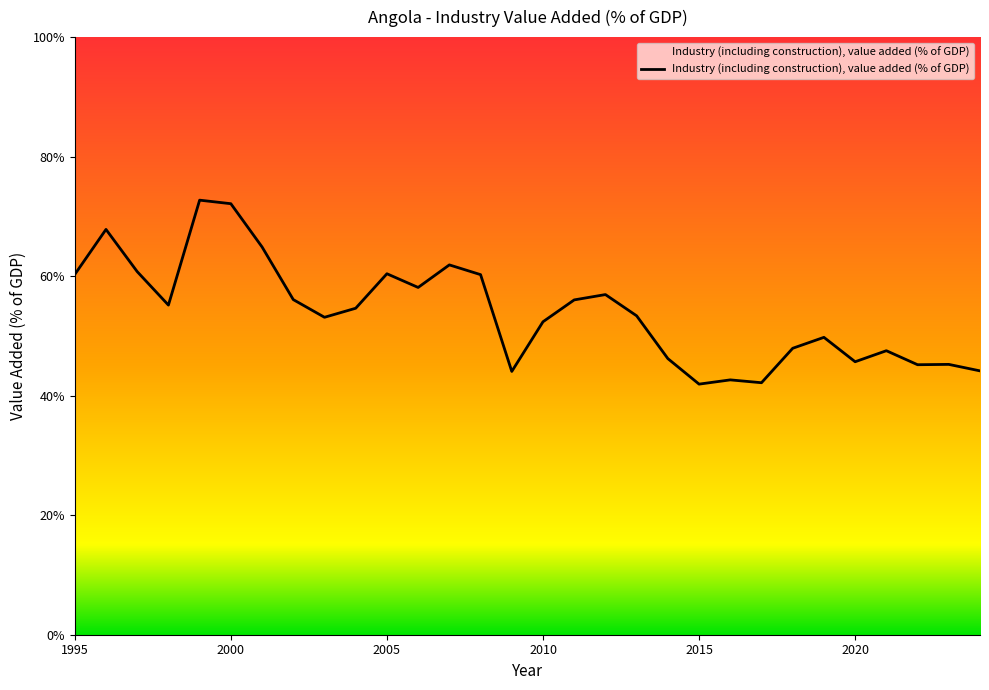

What is the smallest value displayed?

41.9